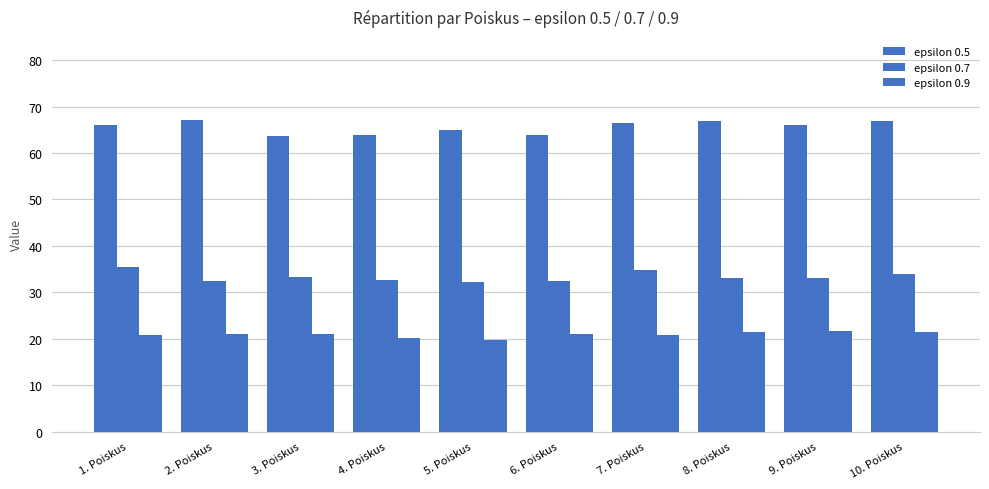

Are the bars horizontal?

No